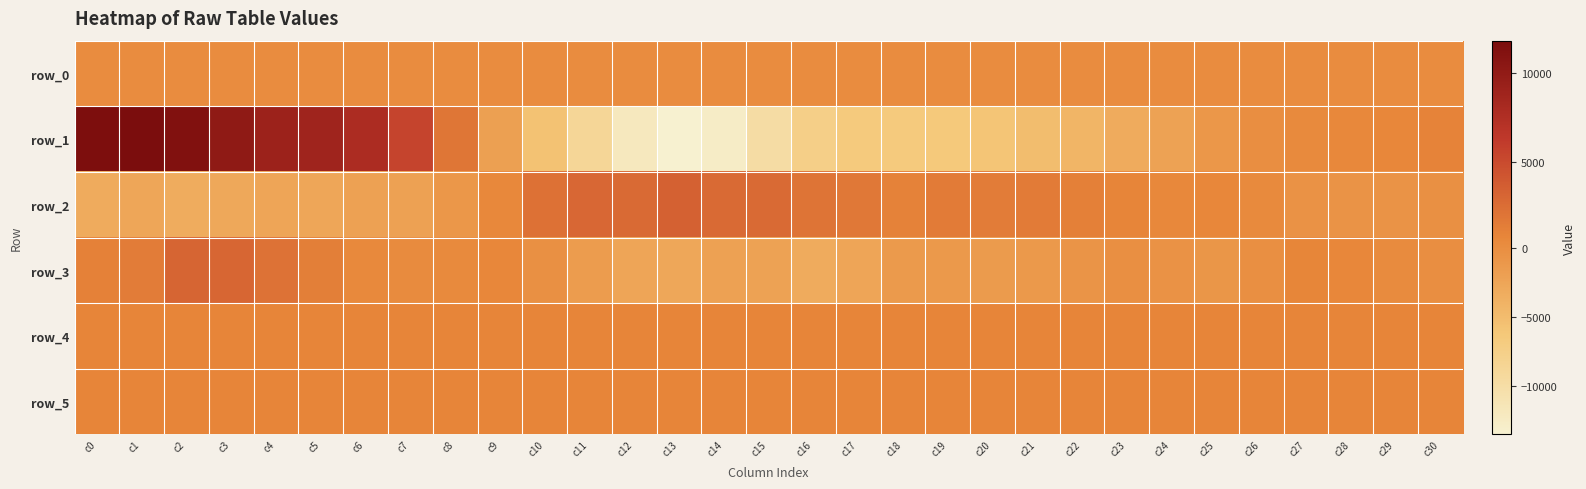

What is the average value of the row_0 series?

111.1